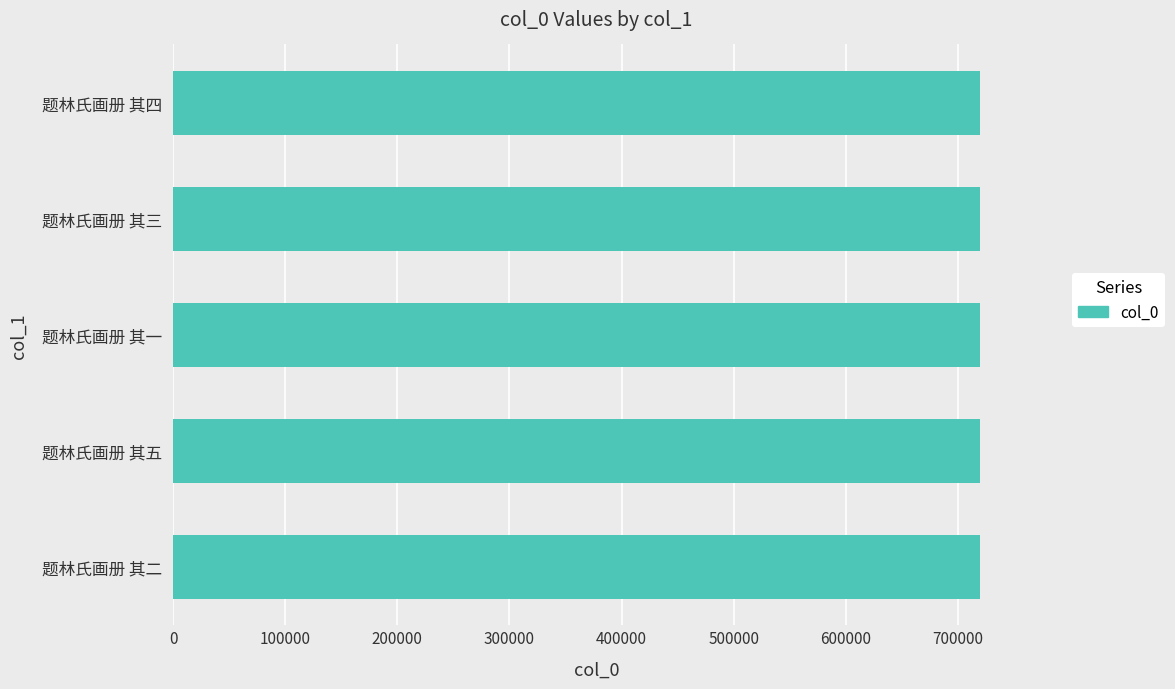

How many categories are shown in the chart?

5